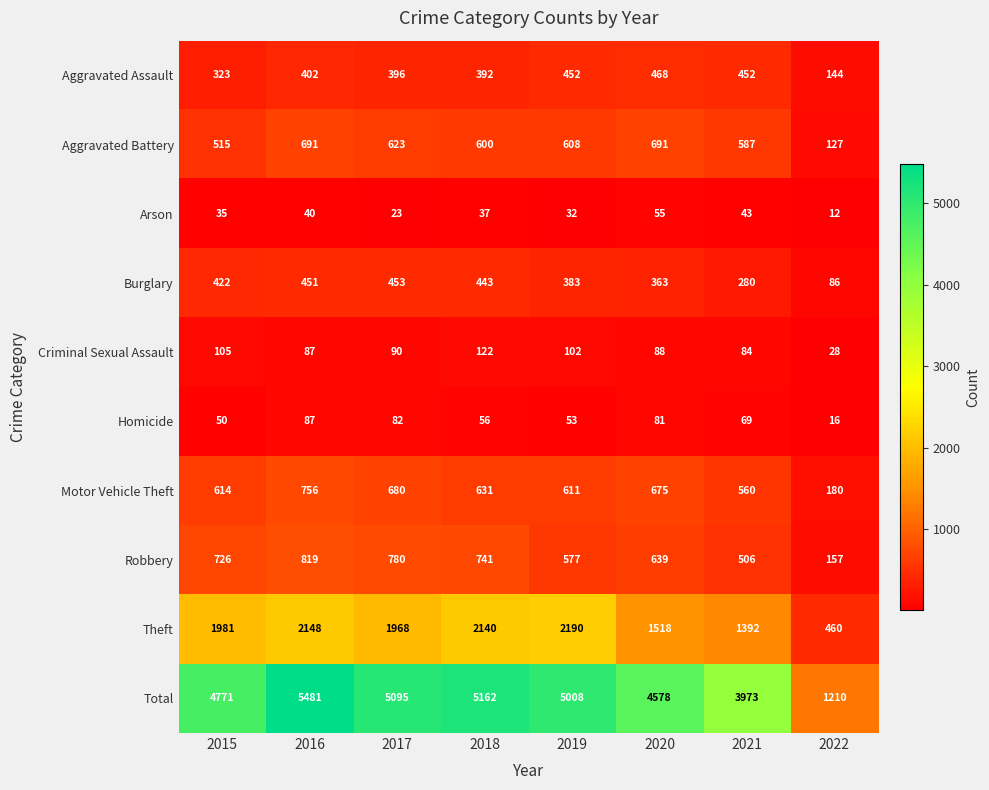

Which series has the widest spread of values?

Total